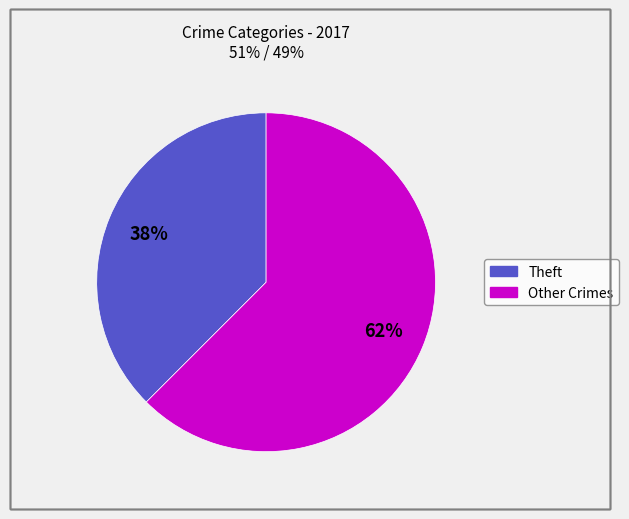

To the nearest percent, what is the average slice percentage?

50%